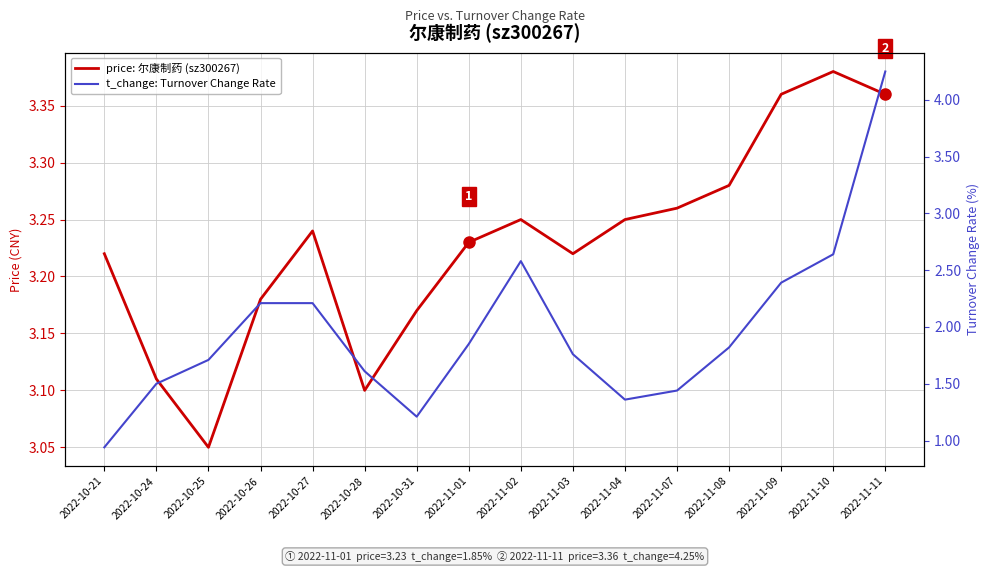

What is the label of the 13th point from the left?

2022-11-08